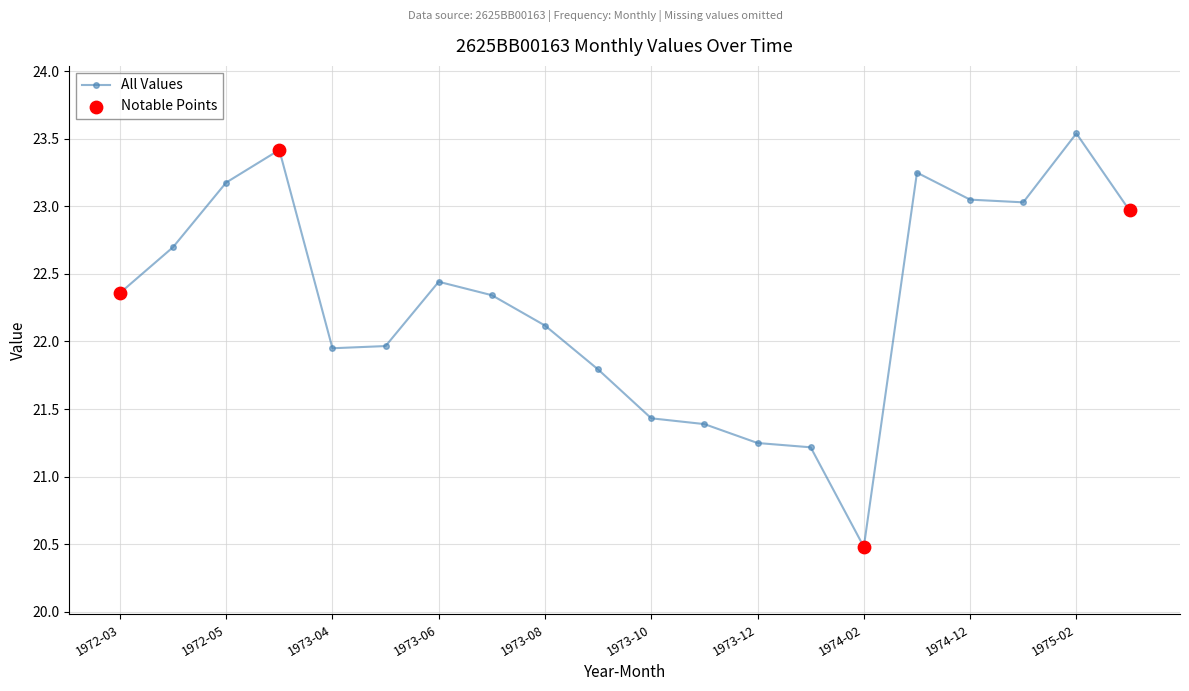

What is the value of the 12th point from the left?

21.4